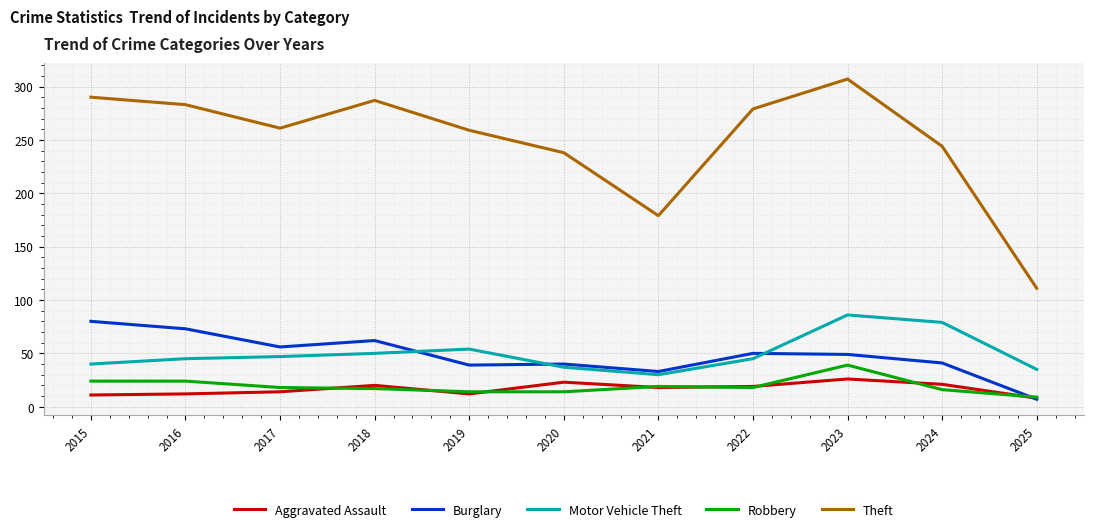

True or false: Theft has more than 2 interior local peaks.

False